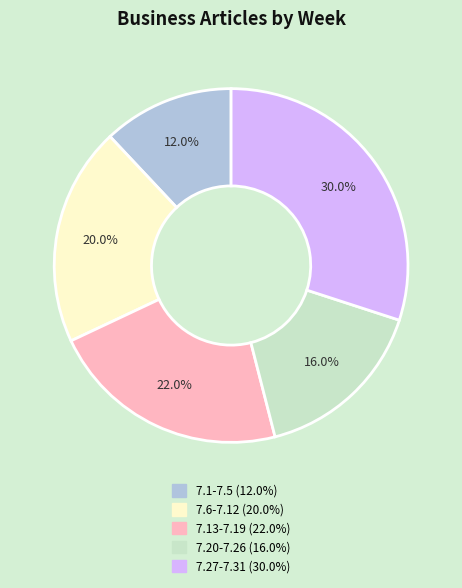

The 7.6-7.12 slice represents 26% of the pie. True or false?

False